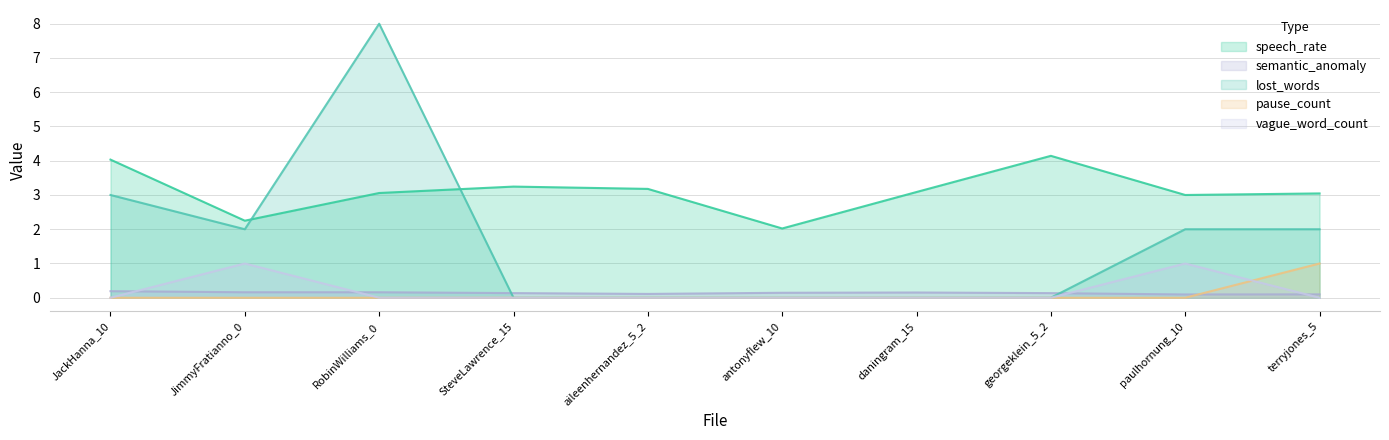

Reading left to right, list all the values displayed in this chart.

speech_rate: 4.0	2.2	3.1	3.2	3.2	2.0	3.1	4.1	3.0	3.0
semantic_anomaly: 0.2	0.2	0.2	0.1	0.1	0.1	0.2	0.1	0.1	0.1
lost_words: 3.0	2.0	8.0	0.0	0.0	0.0	0.0	0.0	2.0	2.0
pause_count: 0.0	0.0	0.0	0.0	0.0	0.0	0.0	0.0	0.0	1.0
vague_word_count: 0.0	1.0	0.0	0.0	0.0	0.0	0.0	0.0	1.0	0.0